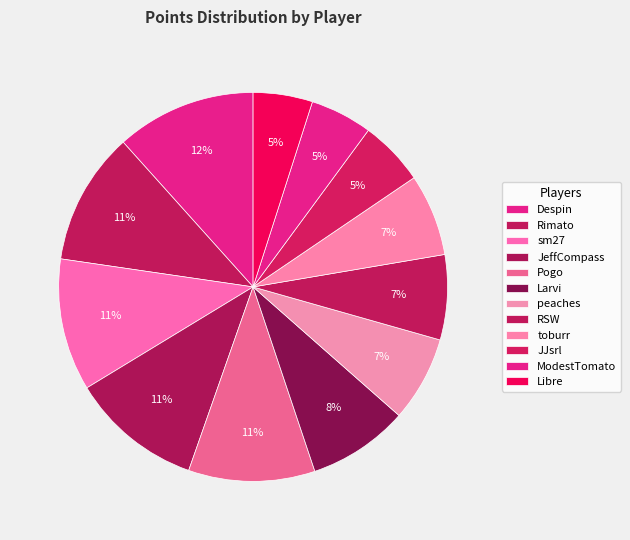

To the nearest percent, what percentage of the pie is JJsrl?

5%